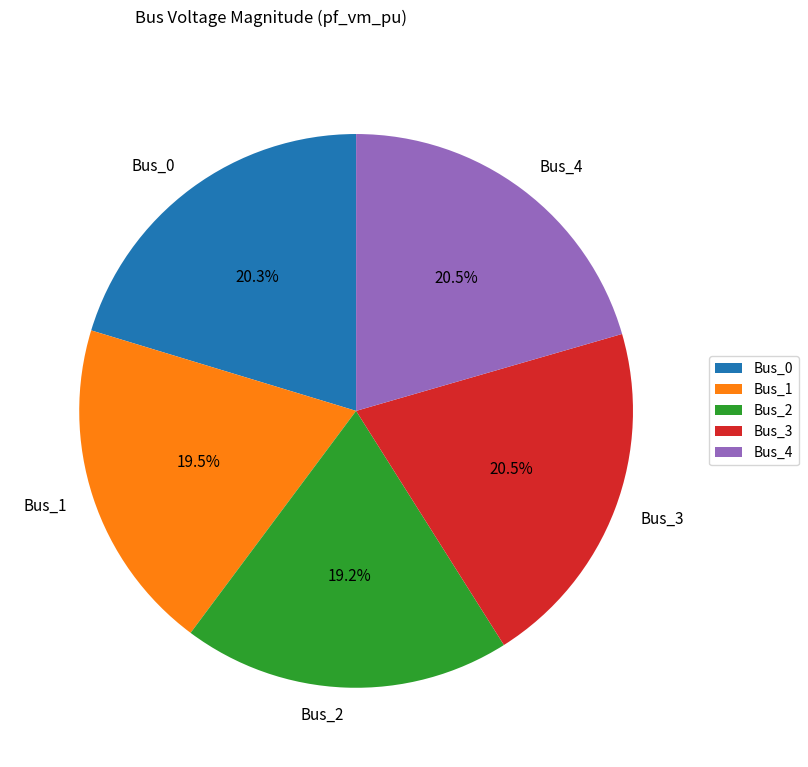

Does any single category account for the majority?

No